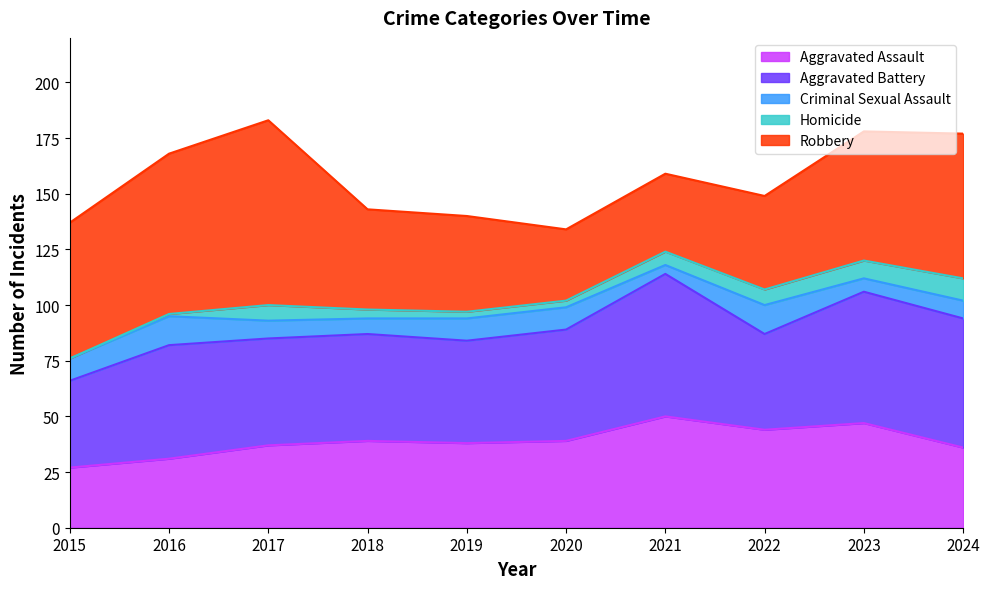

What are all the series names shown in the legend?

Aggravated Assault, Aggravated Battery, Criminal Sexual Assault, Homicide, Robbery